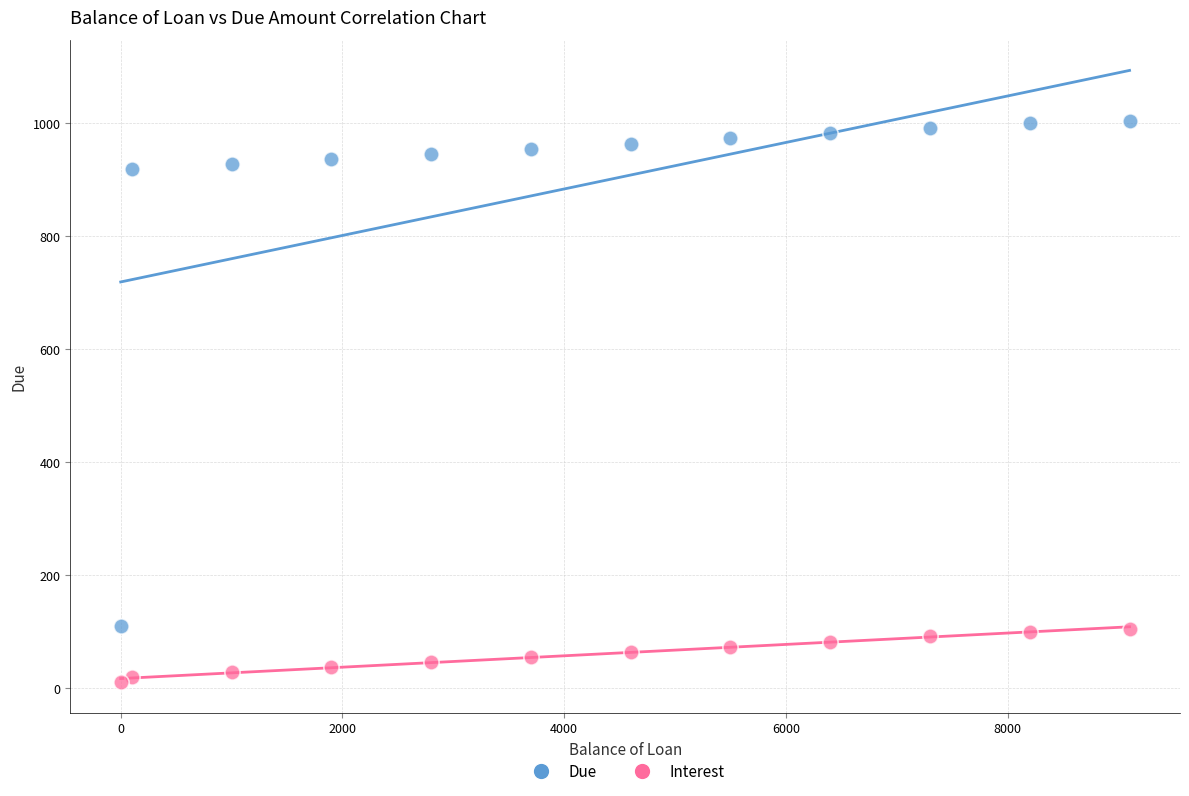

What is the X range (max minus min) for the scatter plot?

9100.0